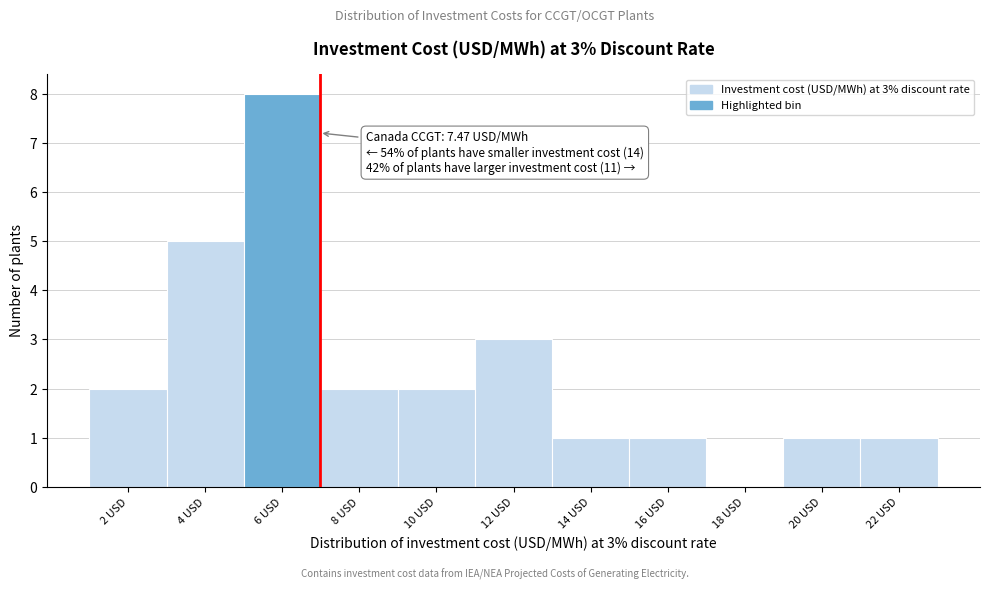

Reading left to right, list all the values displayed in this chart.

2 USD=2	4 USD=5	6 USD=8	8 USD=2	10 USD=2	12 USD=3	14 USD=1	16 USD=1	18 USD=0	20 USD=1	22 USD=1